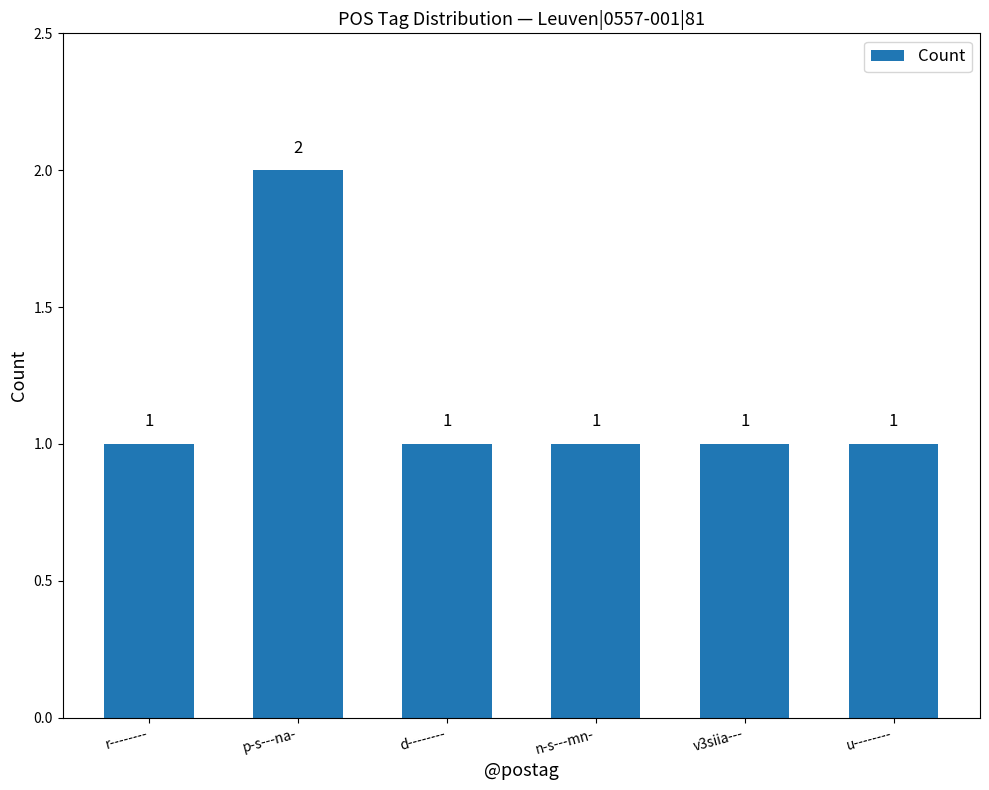

How many values are between 1 and 2?

6